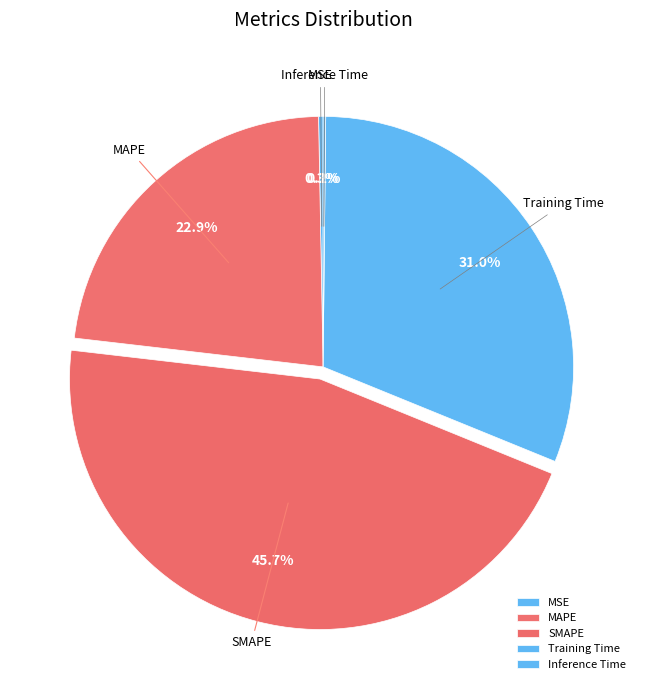

Does SMAPE represent more than half of the total?

No